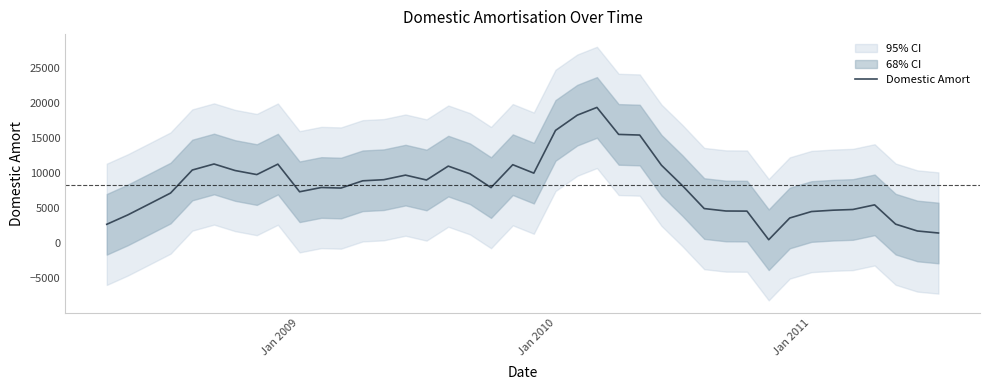

What is the maximum value for Domestic Amort?

19357.5